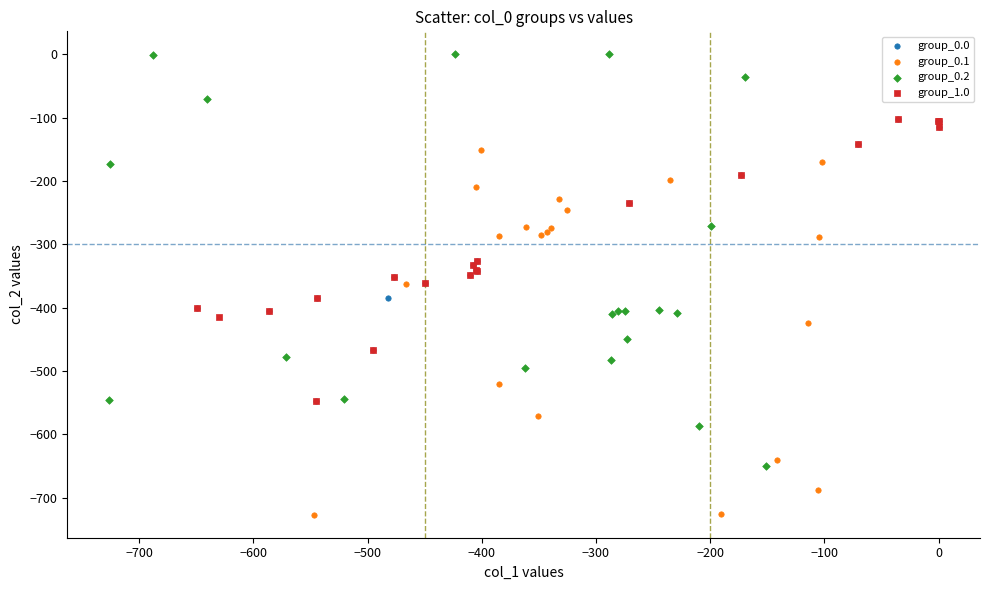

Which series reaches the minimum Y coordinate?

group_0.1